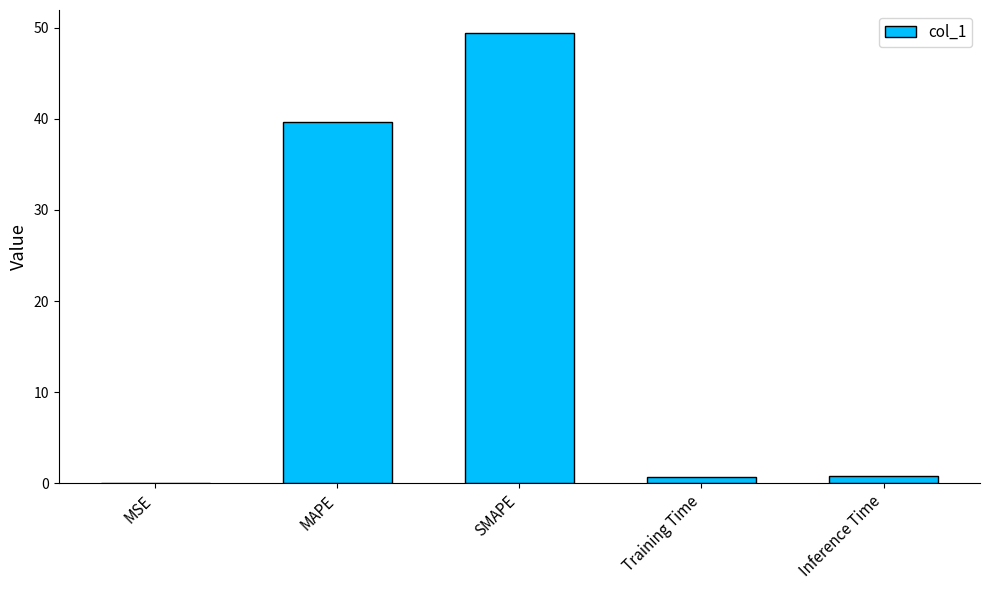

What is the change in value from MSE to SMAPE?

+49.4